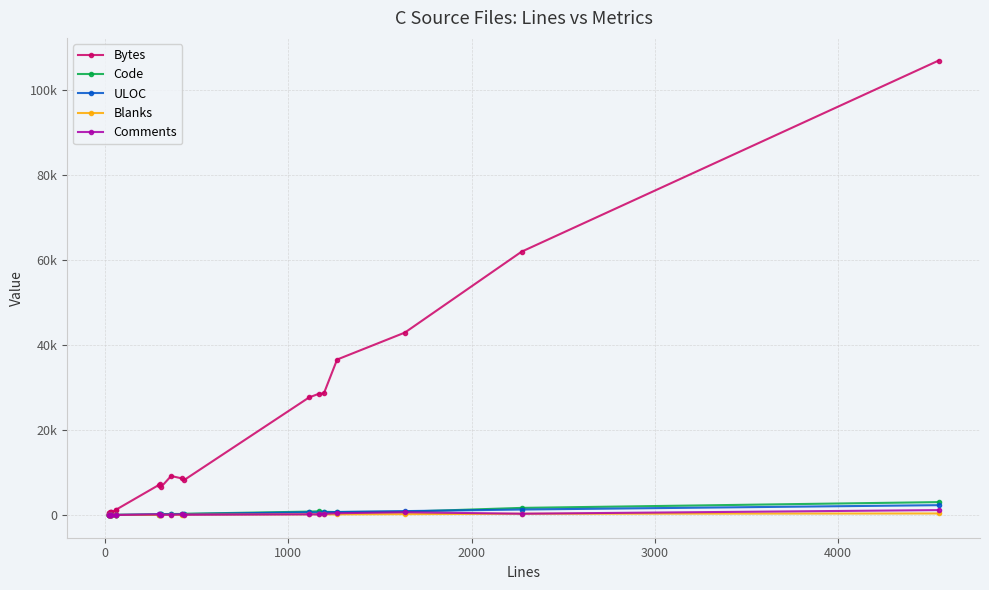

Rank the series by their maximum value, from highest to lowest.

Bytes, Code, ULOC, Comments, Blanks